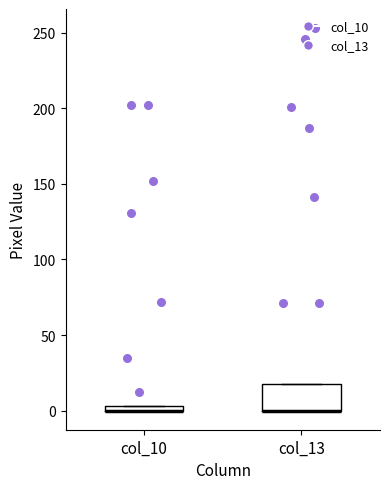

Where is the upper edge of the box for col_13 on the y-axis? The values are not printed on the chart, so give them approximately, as read against the axis.

20